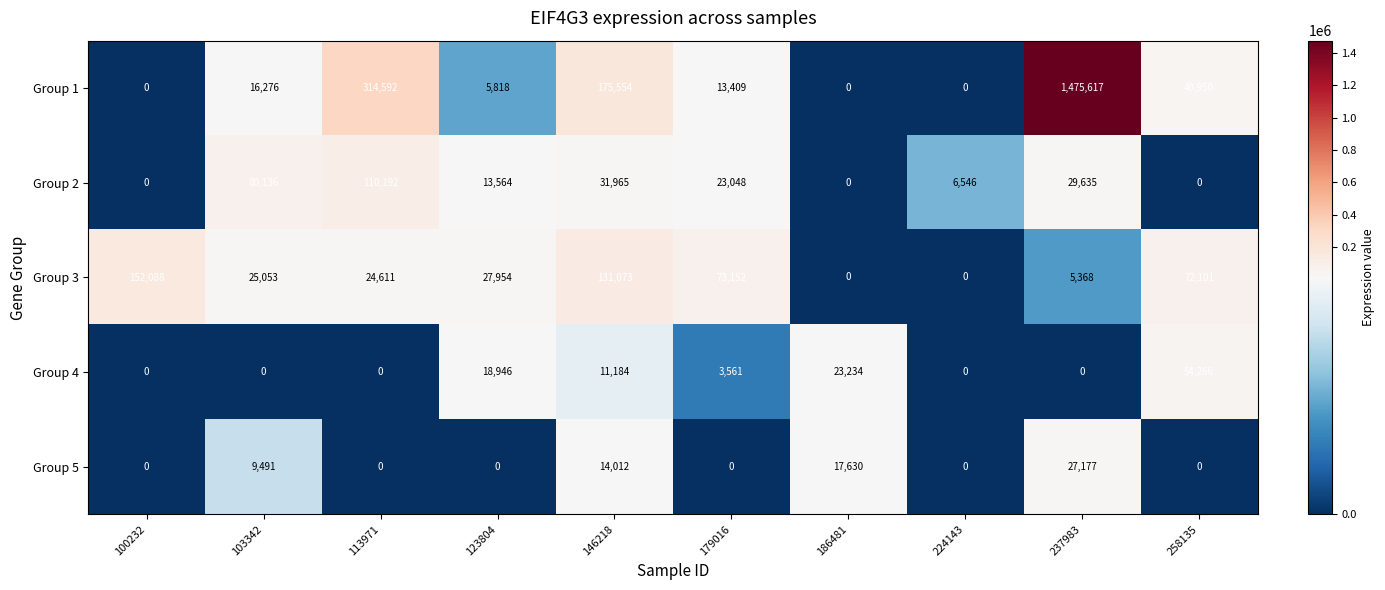

What is the total value across all series at 237983?

1537797